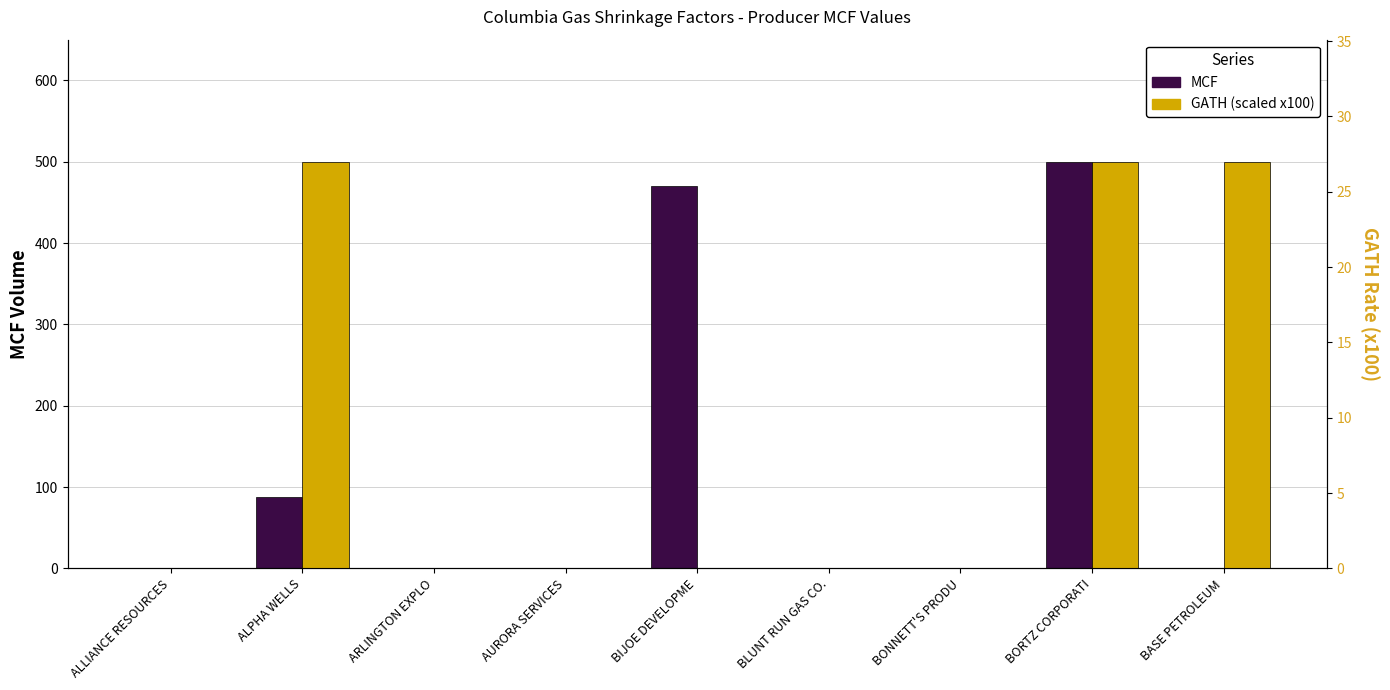

At how many categories does at least one series exceed 78?

3